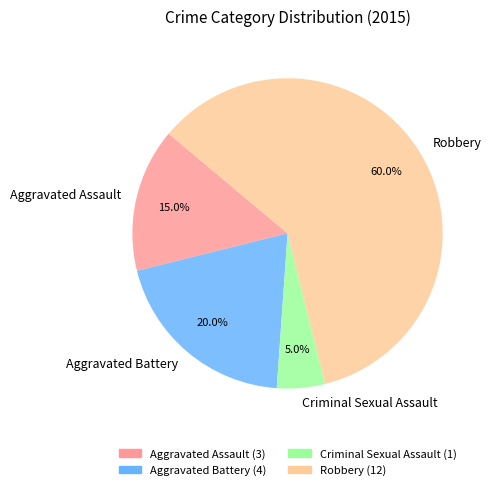

What percentage is the Aggravated Battery slice, to the nearest percent?

20%